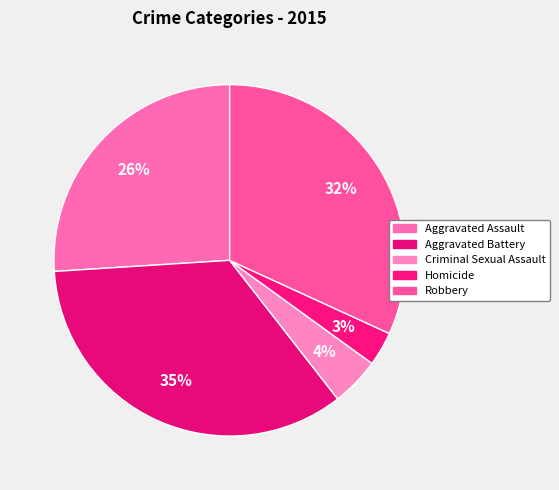

How many segments does this pie chart have?

5